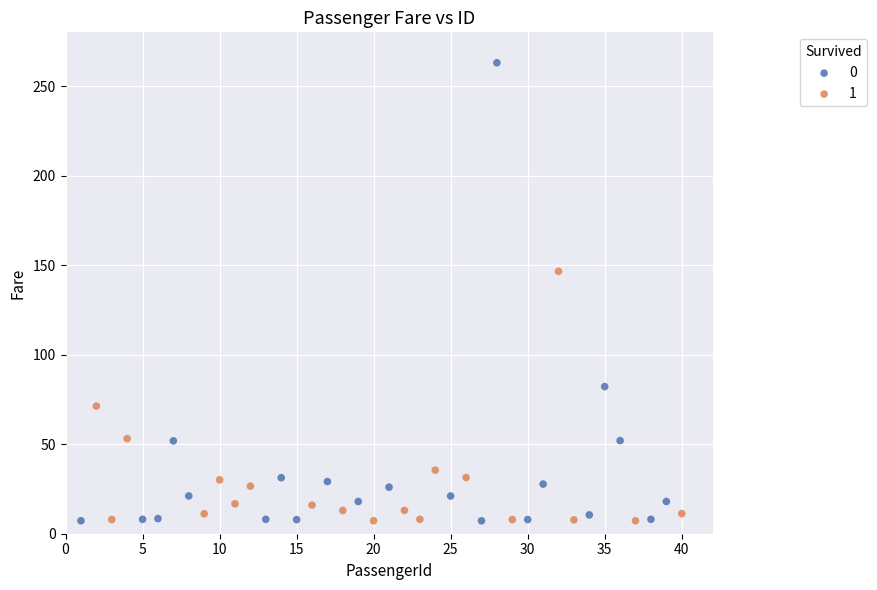

Which series has the largest Y range (max minus min)?

0